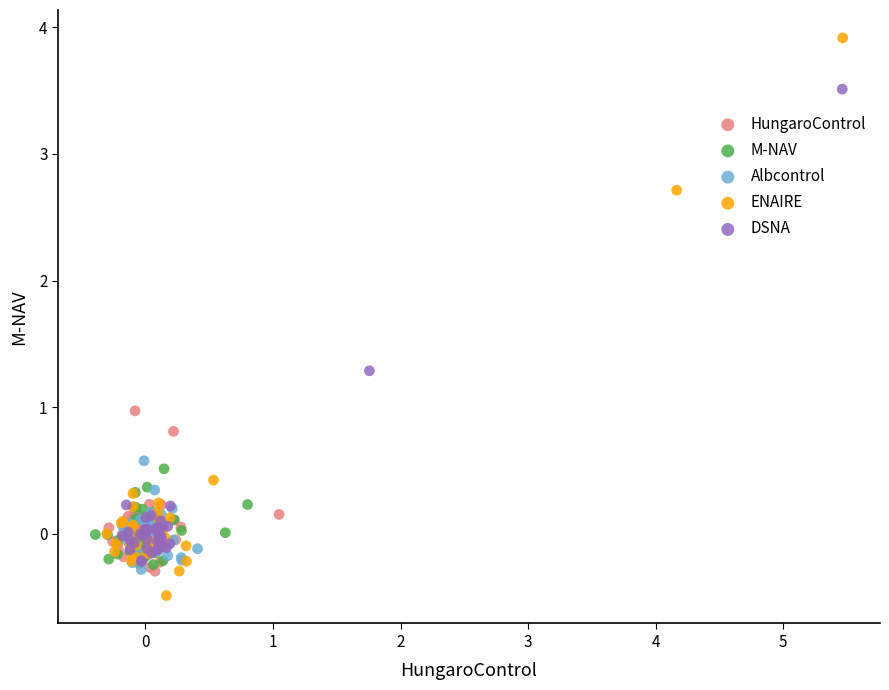

Which series reaches the maximum Y coordinate?

ENAIRE